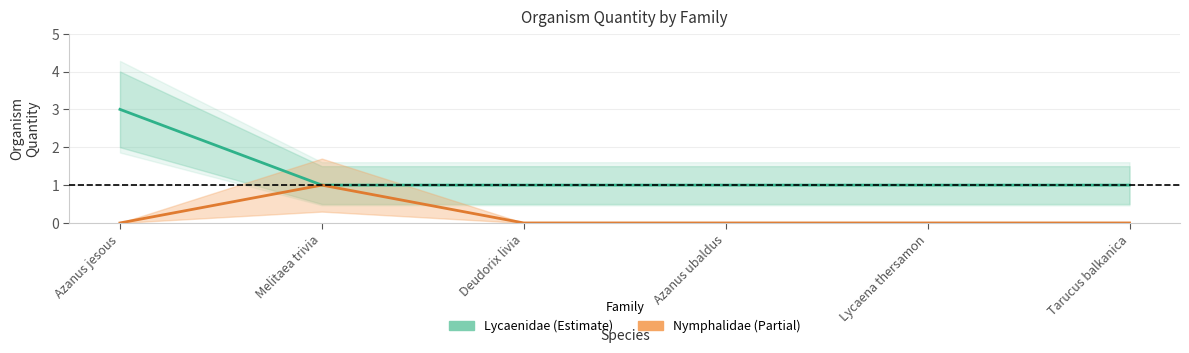

Is the value of Lycaenidae at Lycaena thersamon greater than the value of Nymphalidae at Melitaea trivia?

No